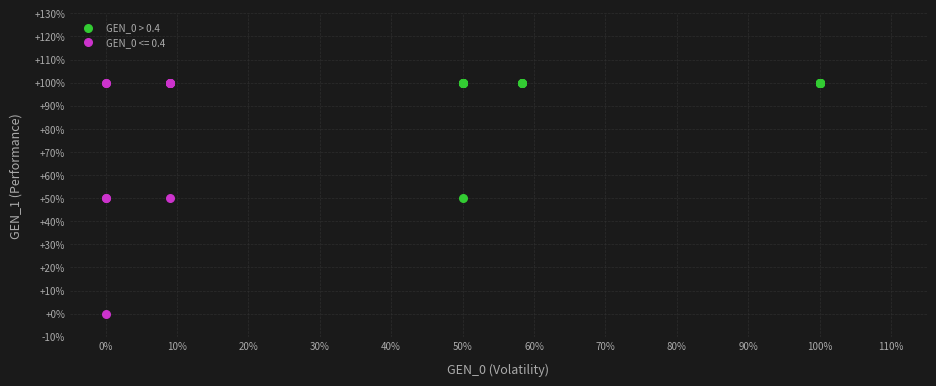

What are all the series names shown in the legend?

GEN_0 > 0.4, GEN_0 <= 0.4